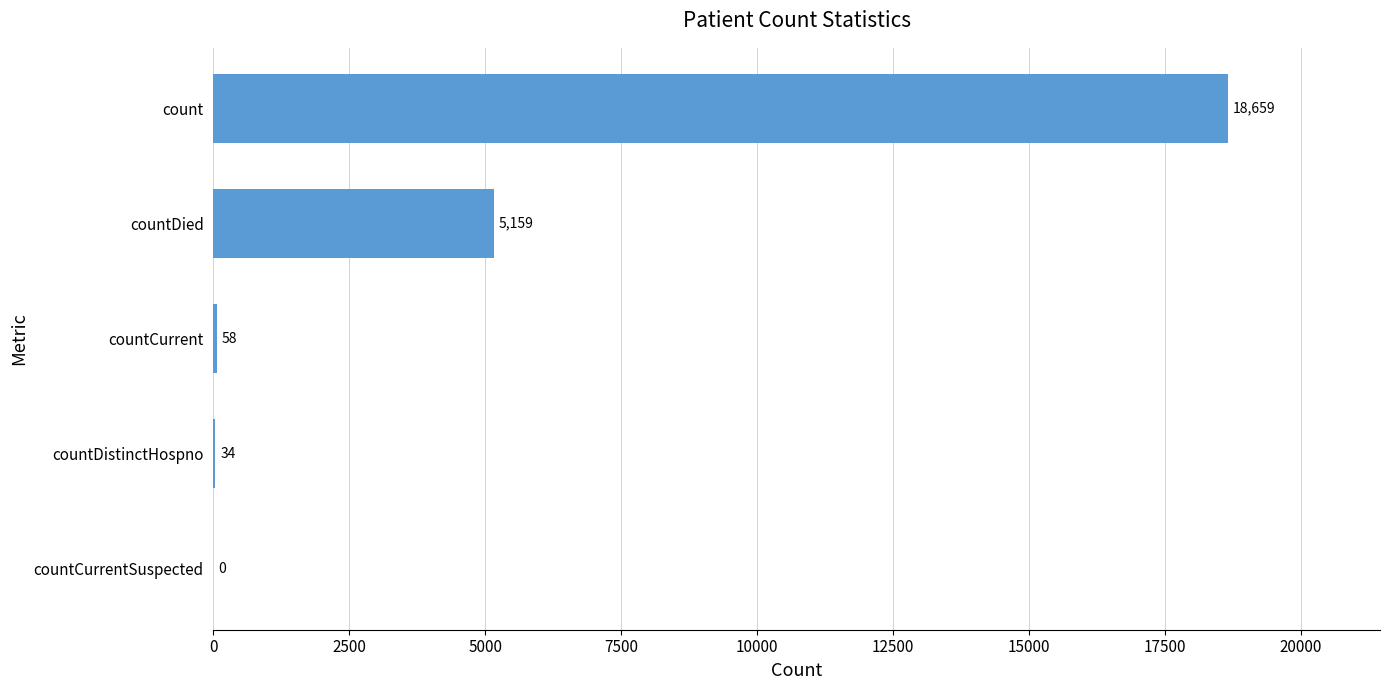

Reading bottom to top, list all the values displayed in this chart.

countCurrentSuspected=0	countDistinctHospno=34	countCurrent=58	countDied=5159	count=18659